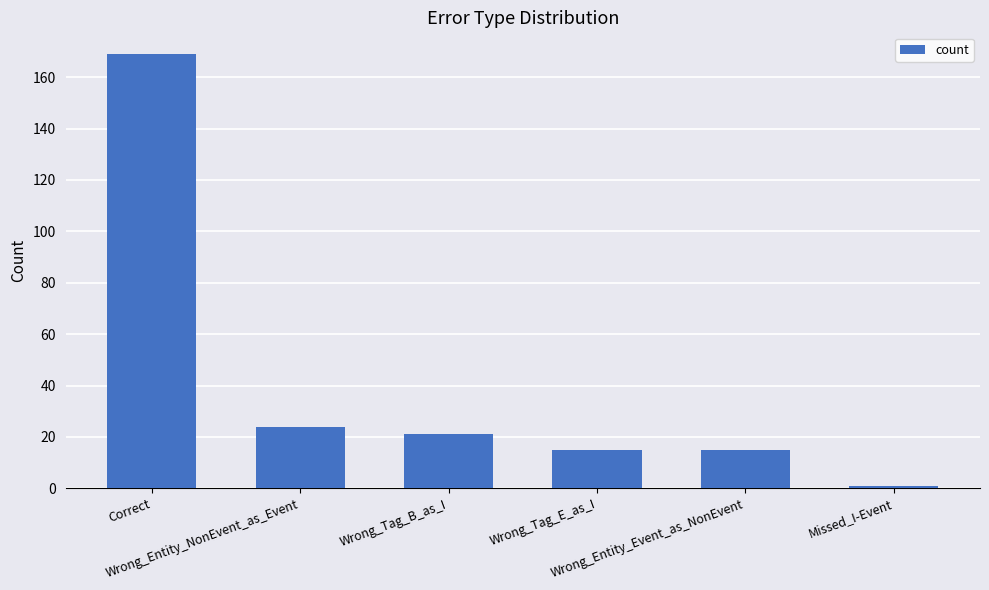

At which label is the value closest to 85?

Wrong_Entity_NonEvent_as_Event